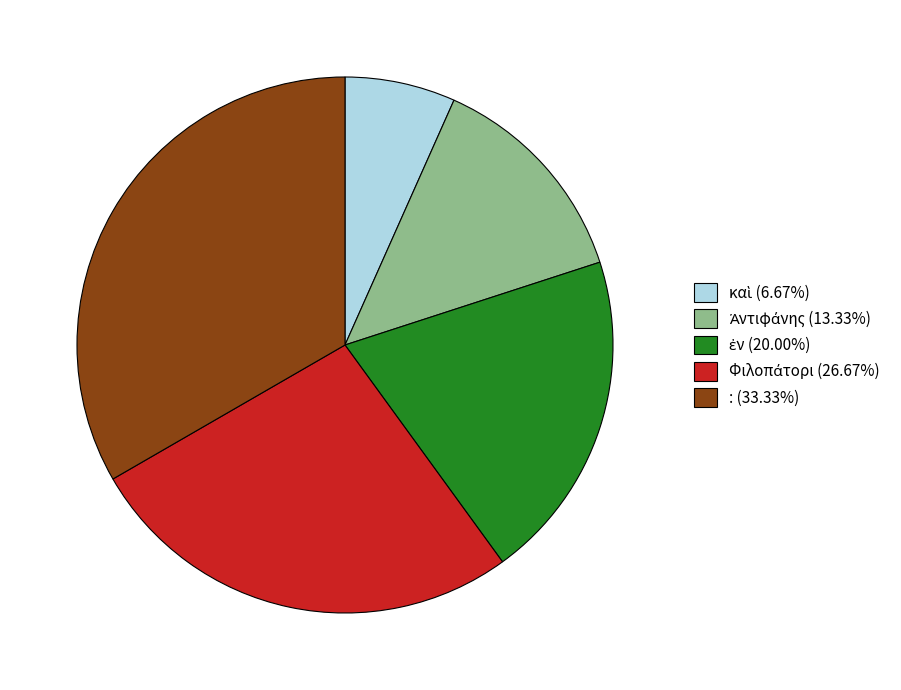

Is it true that : is 20% of the pie?

False